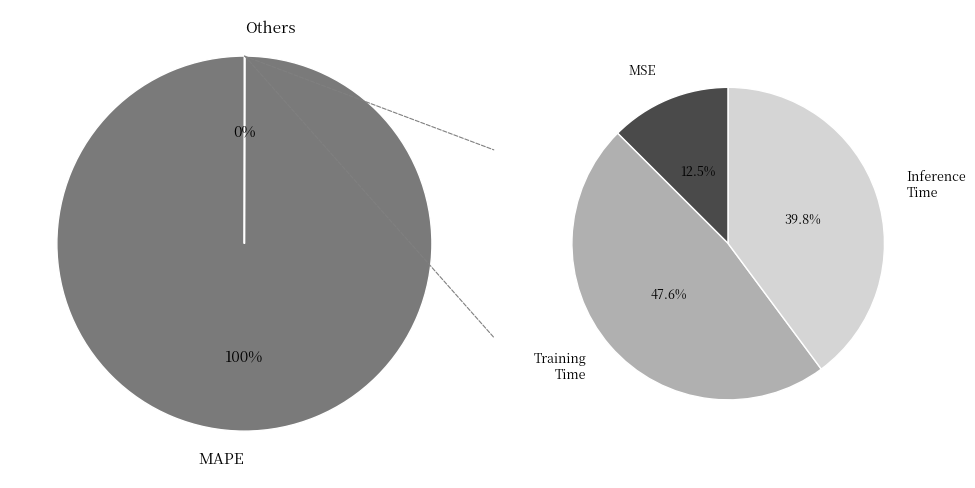

Which has a higher value, Inference Time or MSE?

Inference Time